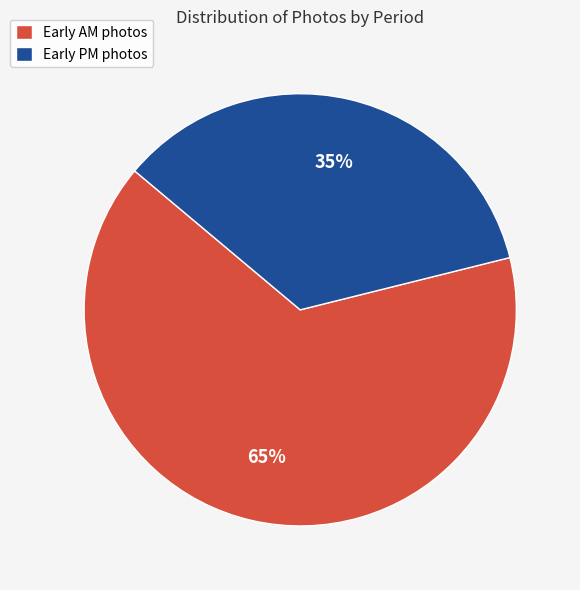

Is the sum of Early AM photos and Early PM photos greater than half?

Yes